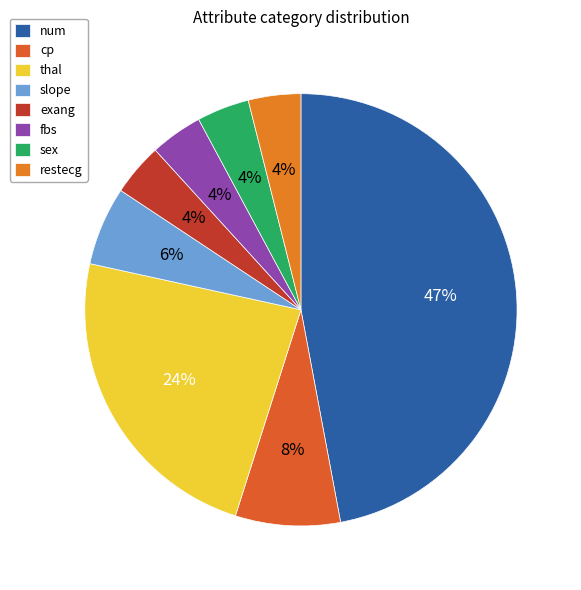

To the nearest percent, what is the difference between the cp and sex slice percentages?

4%